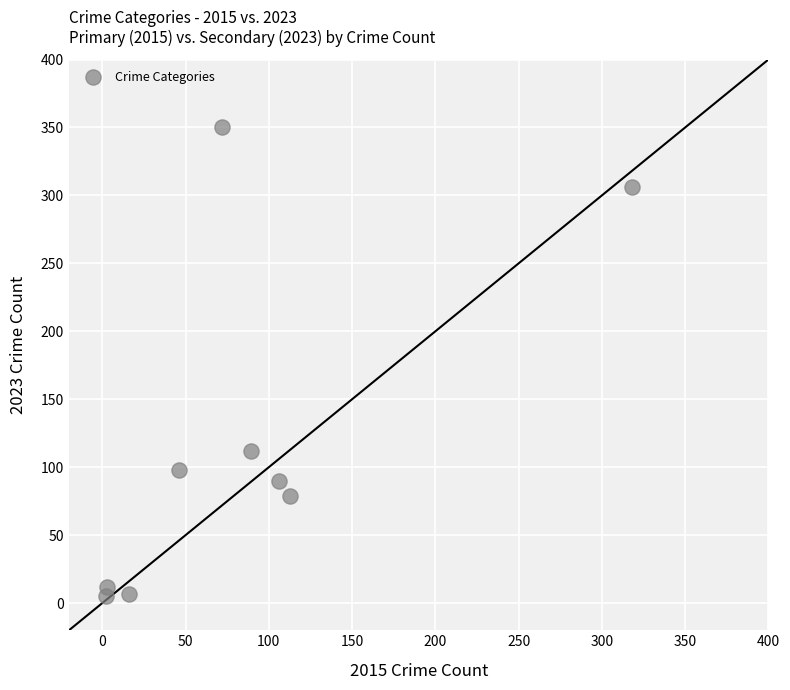

What Y value in the scatter plot is closest to 177?

112